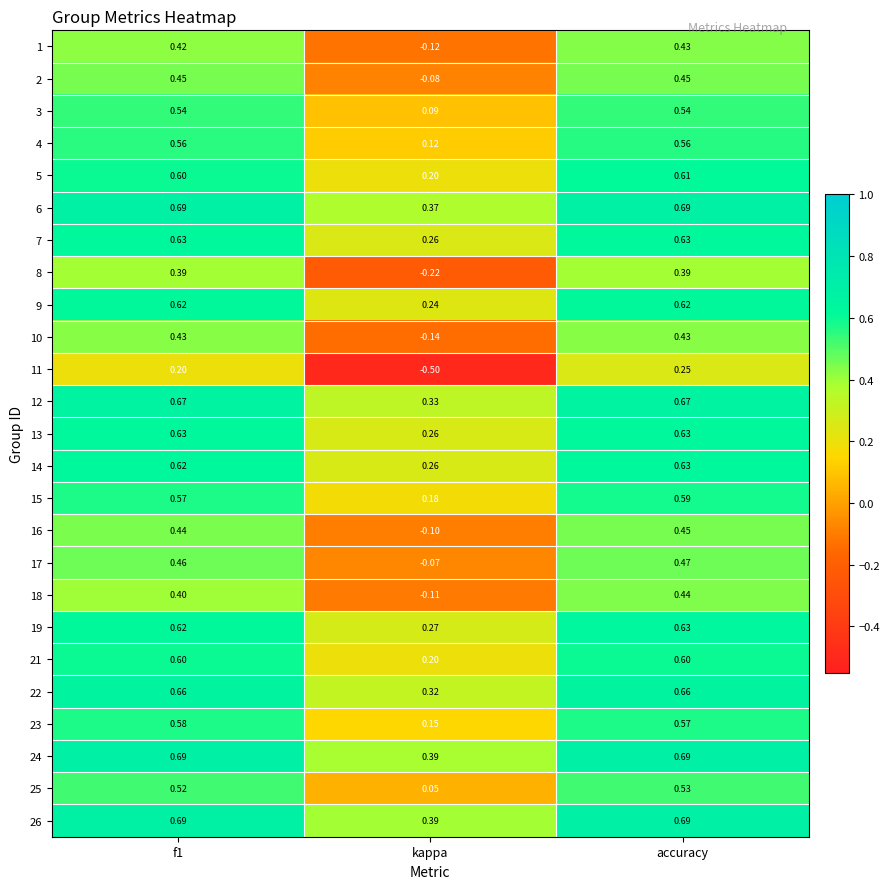

Which category has the lowest value in the 24 series?

kappa